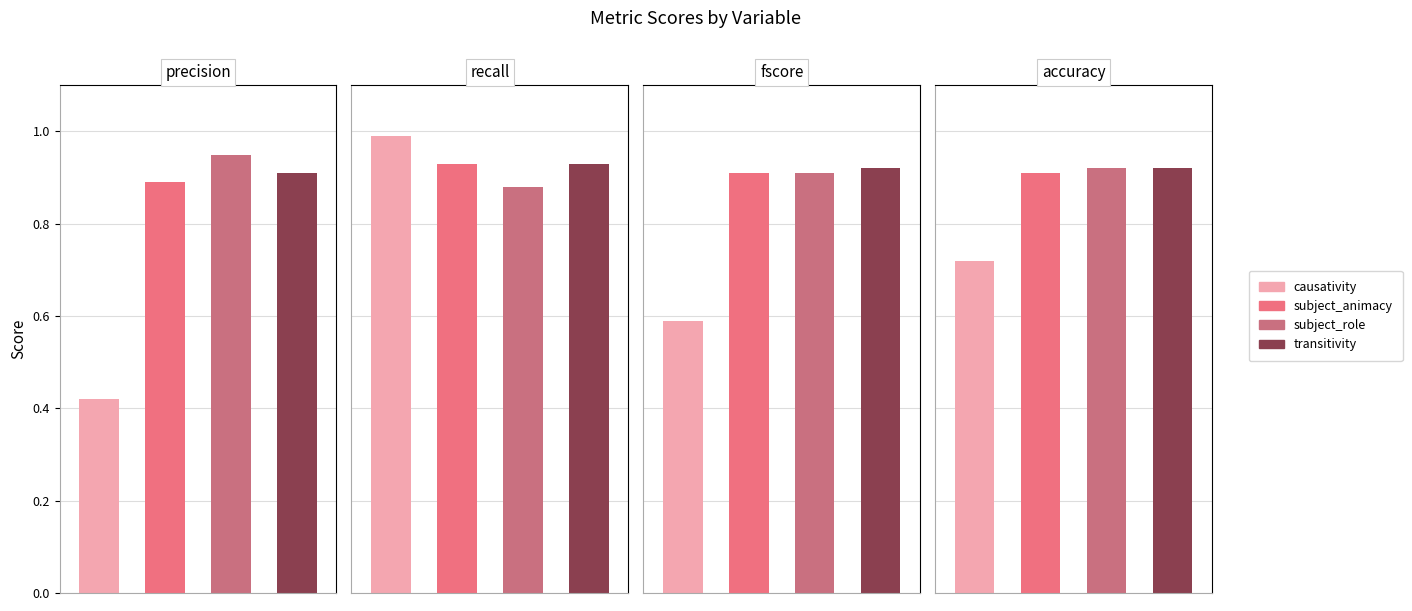

True or false: recall has a value of 0.2 at transitivity.

False